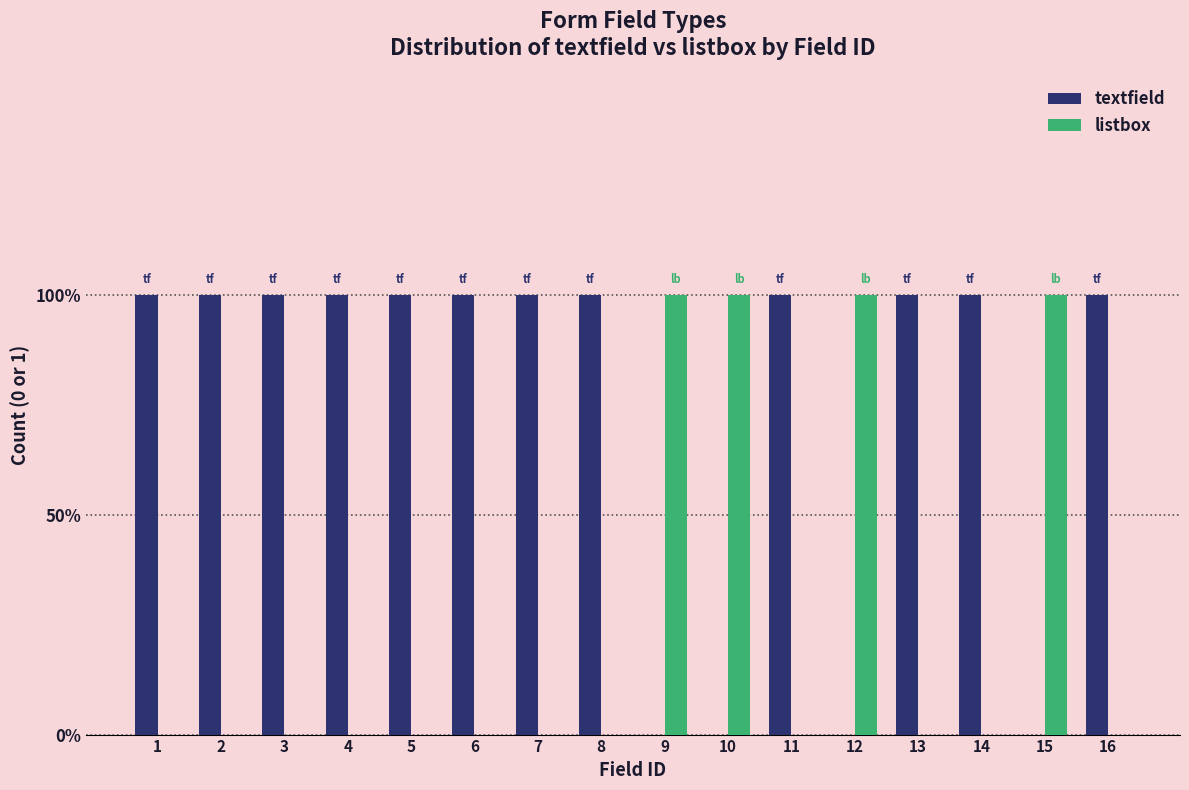

Count the textfield values in the range 1 to 2.

12